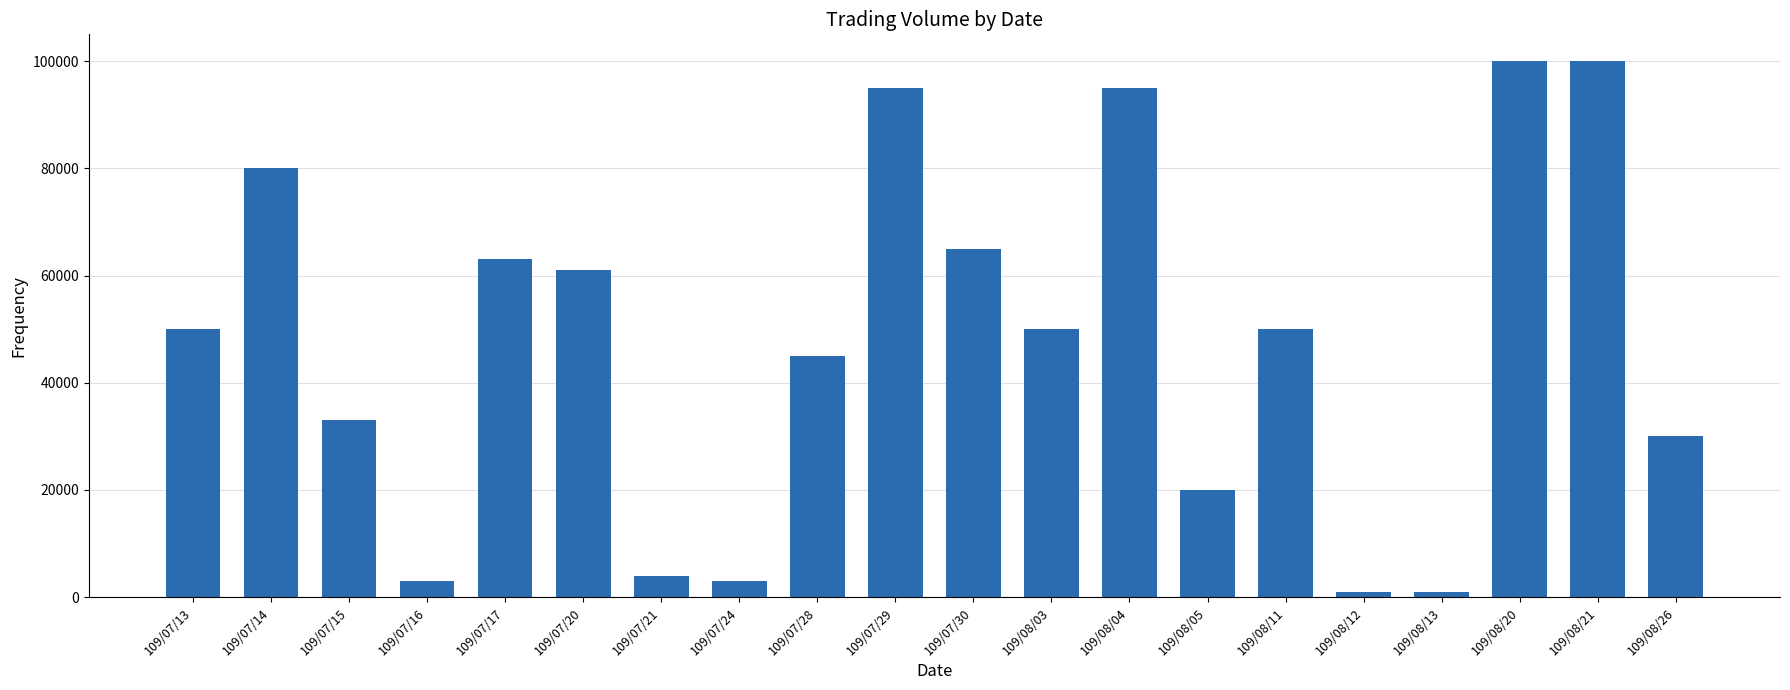

What is the maximum value shown in the chart?

100000